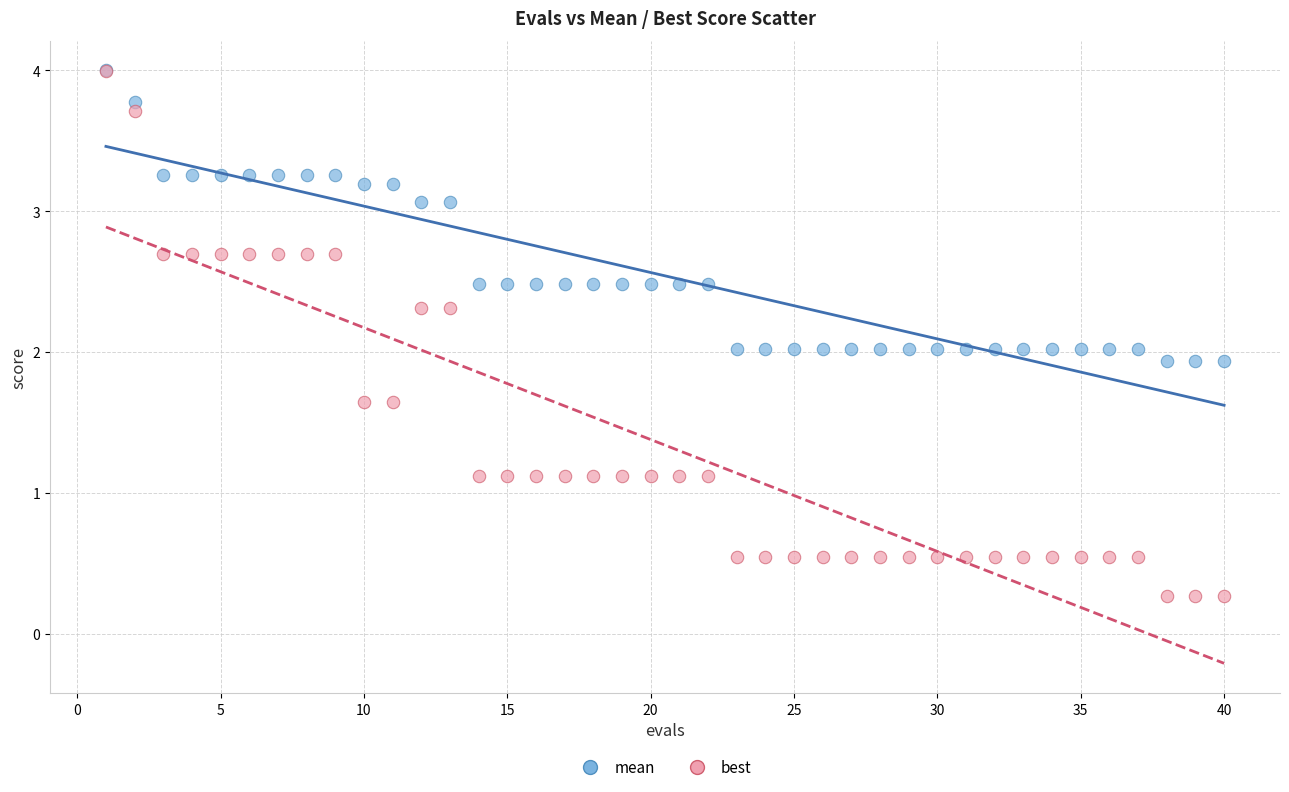

Which series contains the lowest Y value?

best